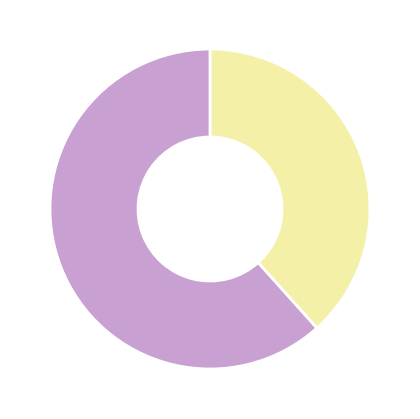

To the nearest percent, what is the average slice percentage?

50%